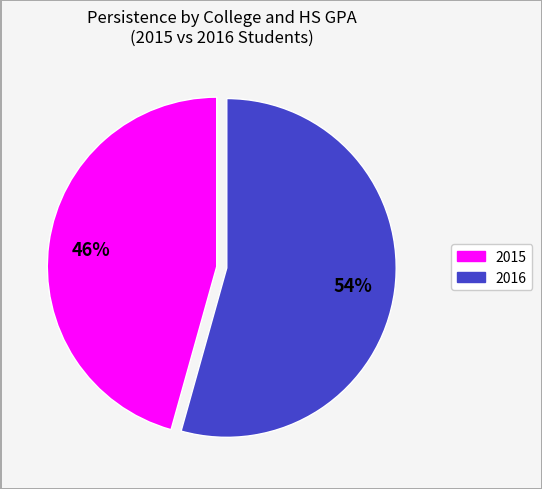

What is the ratio of the value at 2016 to the value at 2015?

1.2